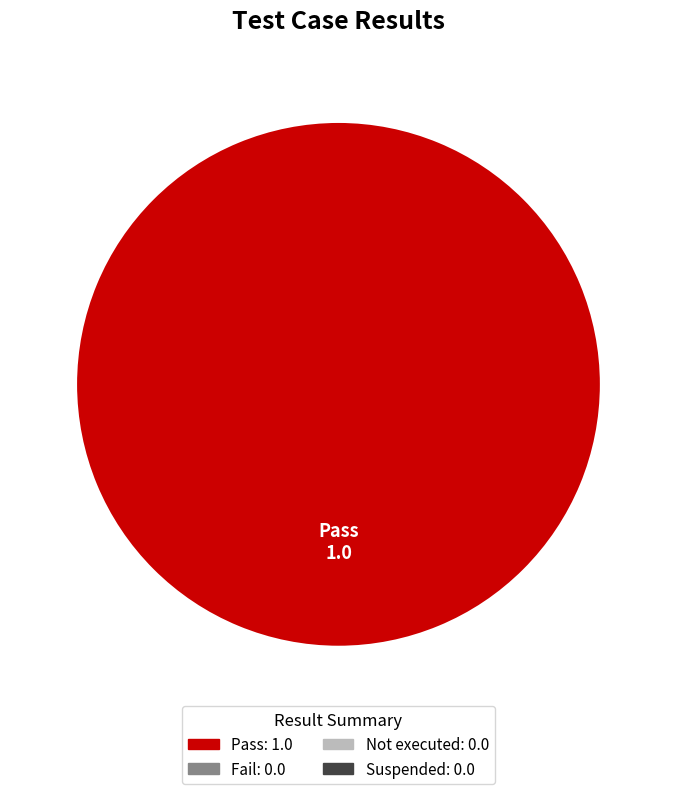

Is there any slice that represents more than half of the pie?

Yes